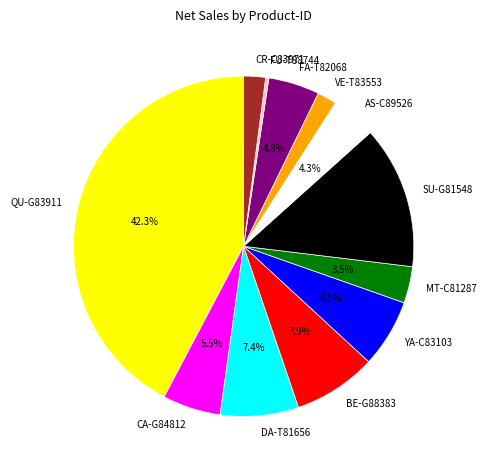

Do FU-T88744 and CA-G84812 together represent more than half of the pie?

No